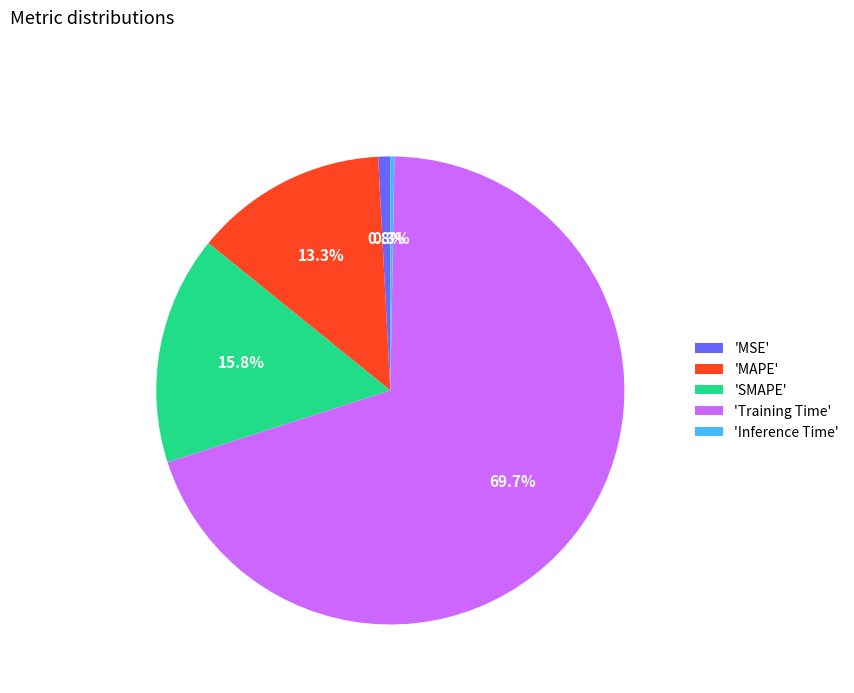

What percentage do 'MAPE' and 'Inference Time' together represent?

13.6%